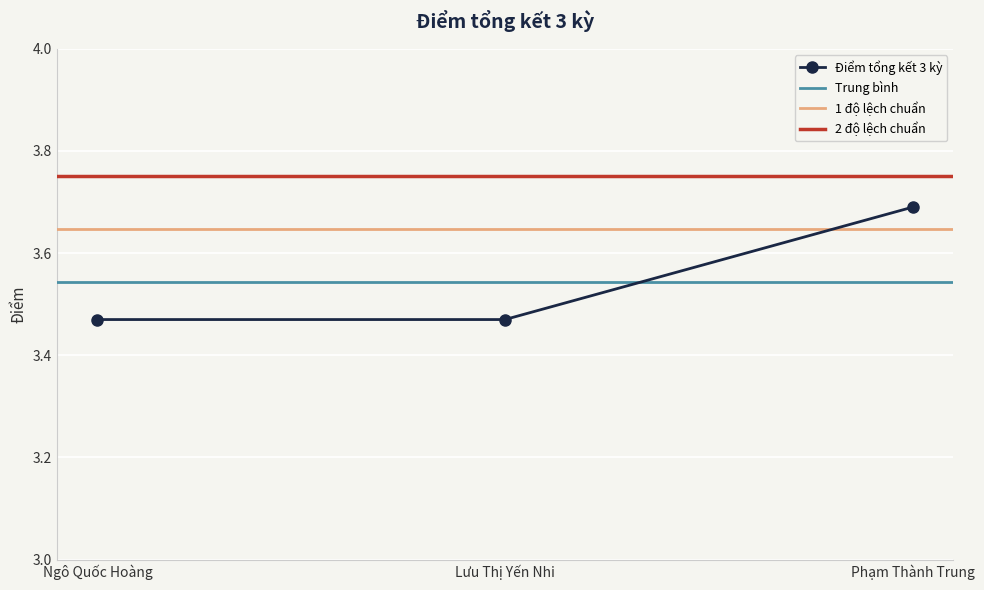

List the labels in order of value, largest first.

Phạm Thành Trung, Ngô Quốc Hoàng, Lưu Thị Yến Nhi